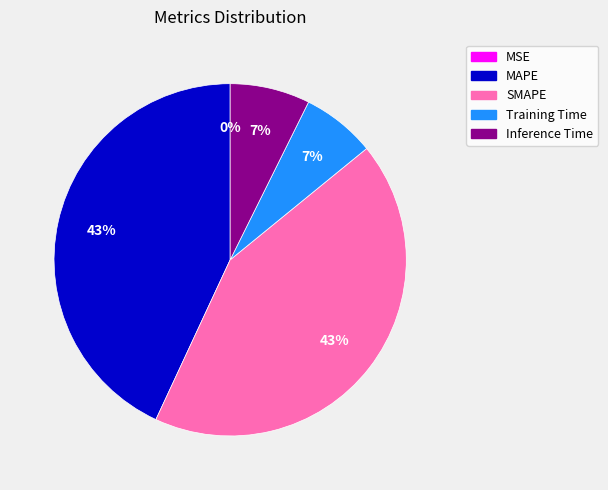

Between SMAPE and Training Time, which is larger?

SMAPE